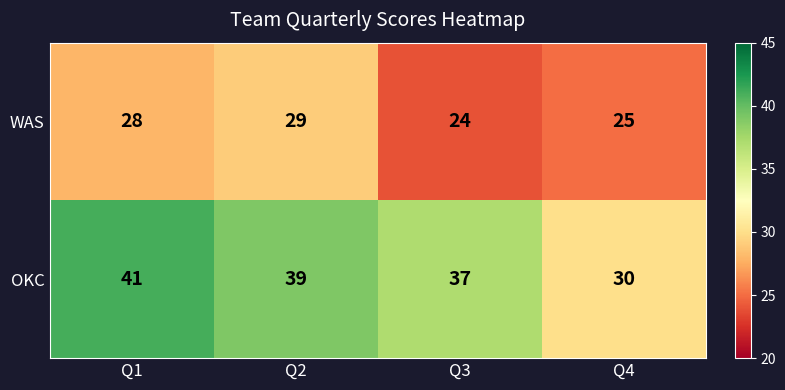

At how many categories does at least one series exceed 31?

3